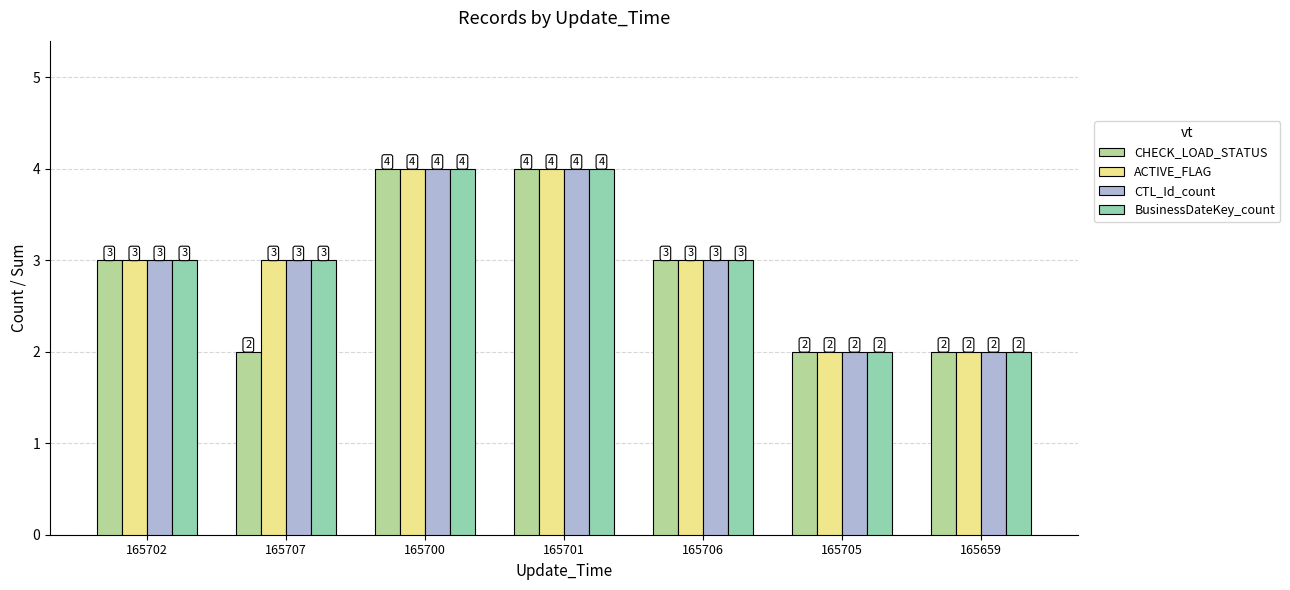

What is the sum of all BusinessDateKey_count values?

21